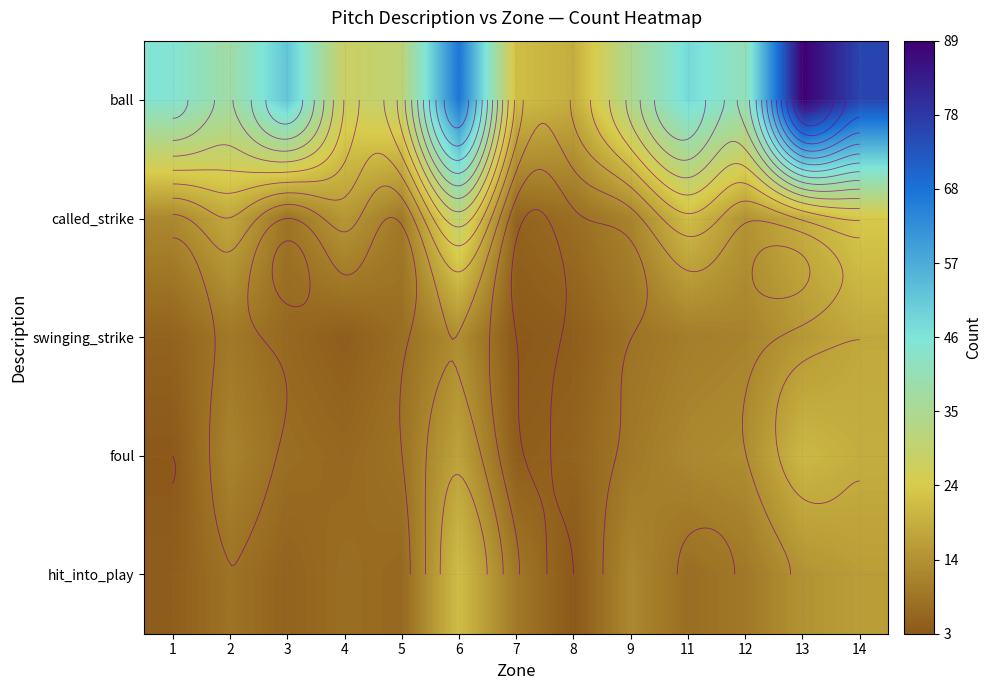

What is the total value across all series at 3?

78